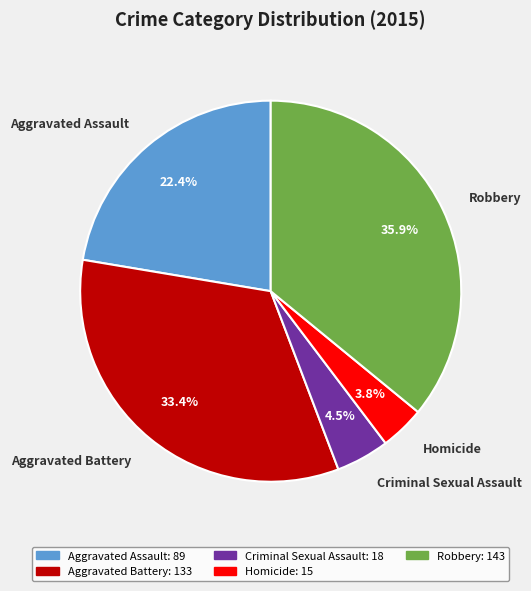

How much of the chart is everything except Aggravated Assault?

77.6%